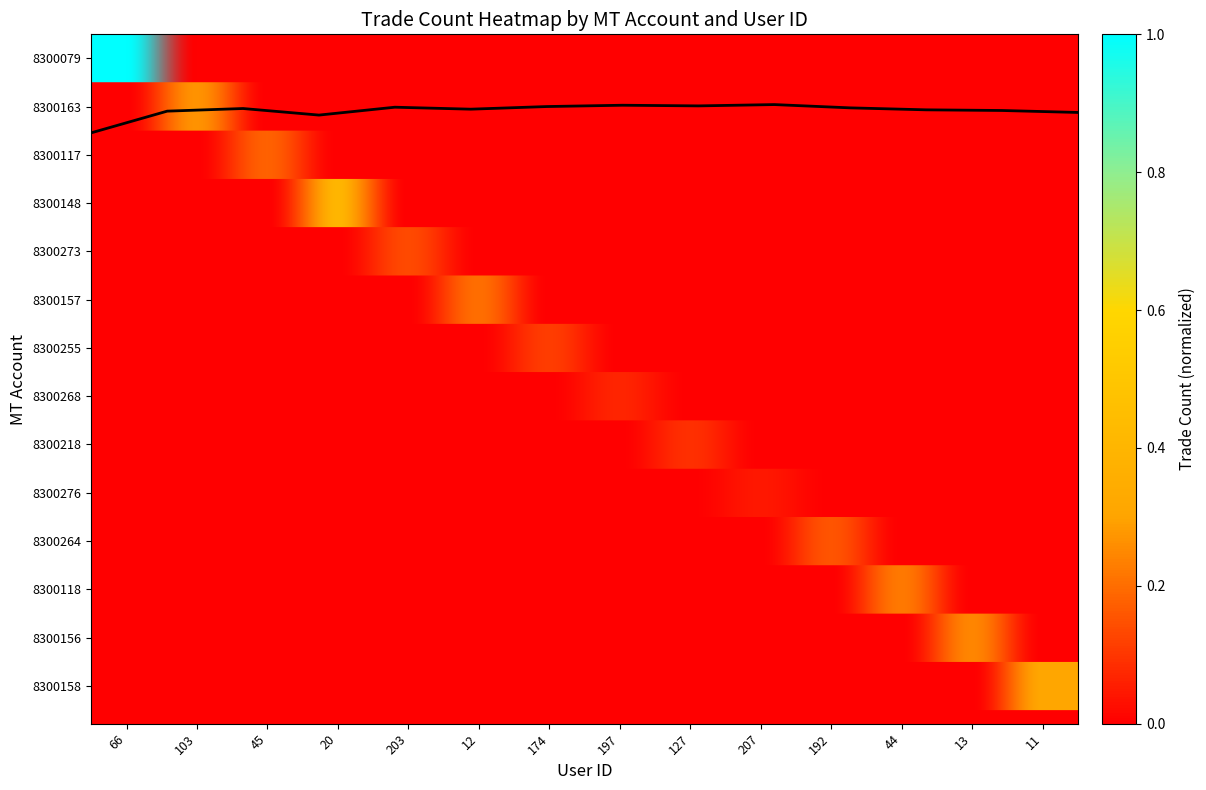

Is this an area chart (filled region under the line)?

No